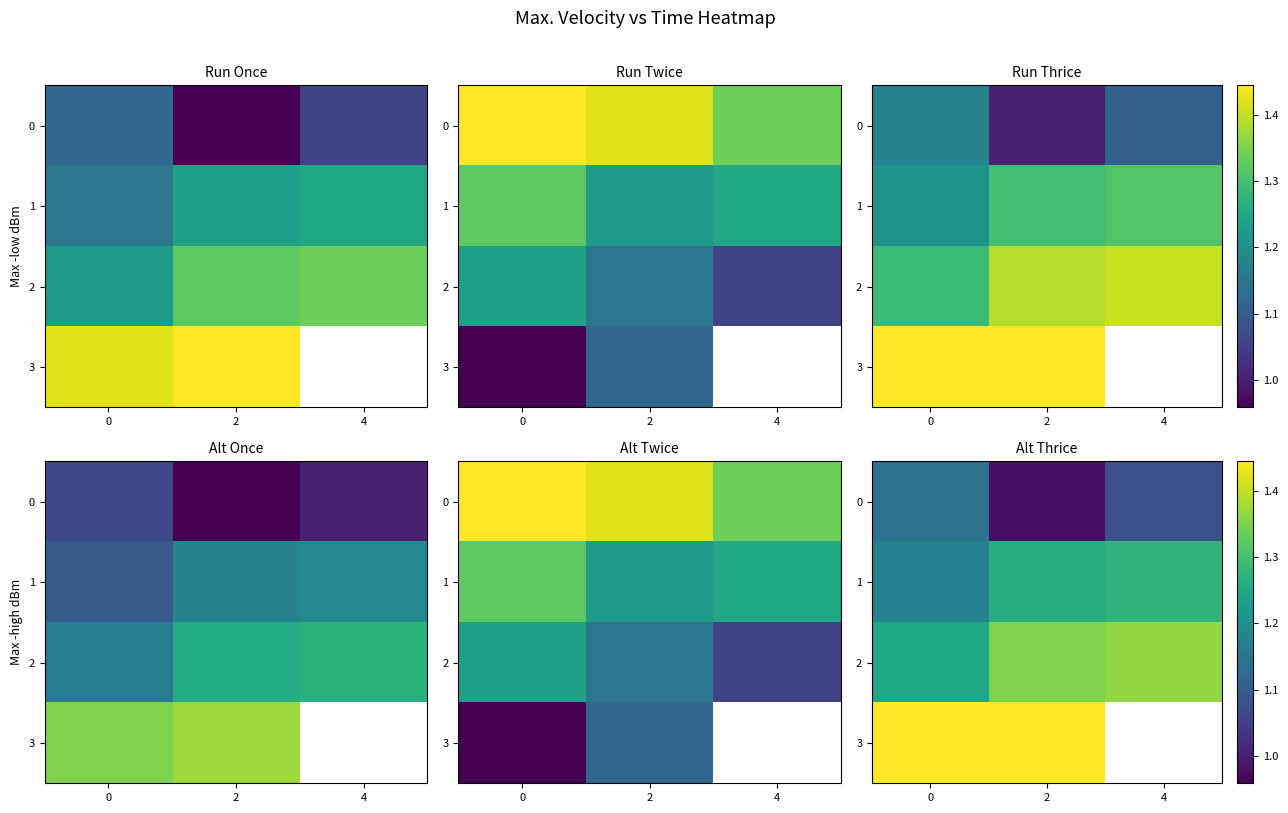

At which category is the sum across all series the highest?

2